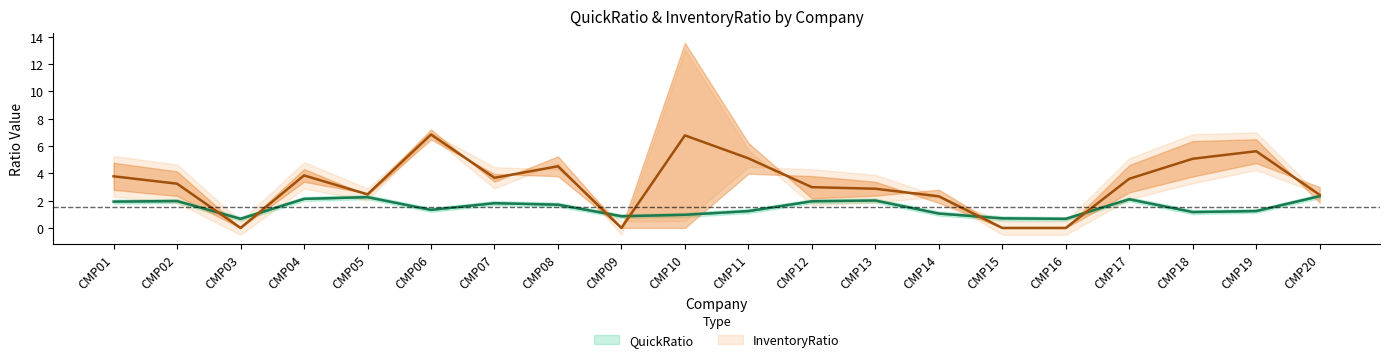

At how many categories does at least one series exceed 10?

1